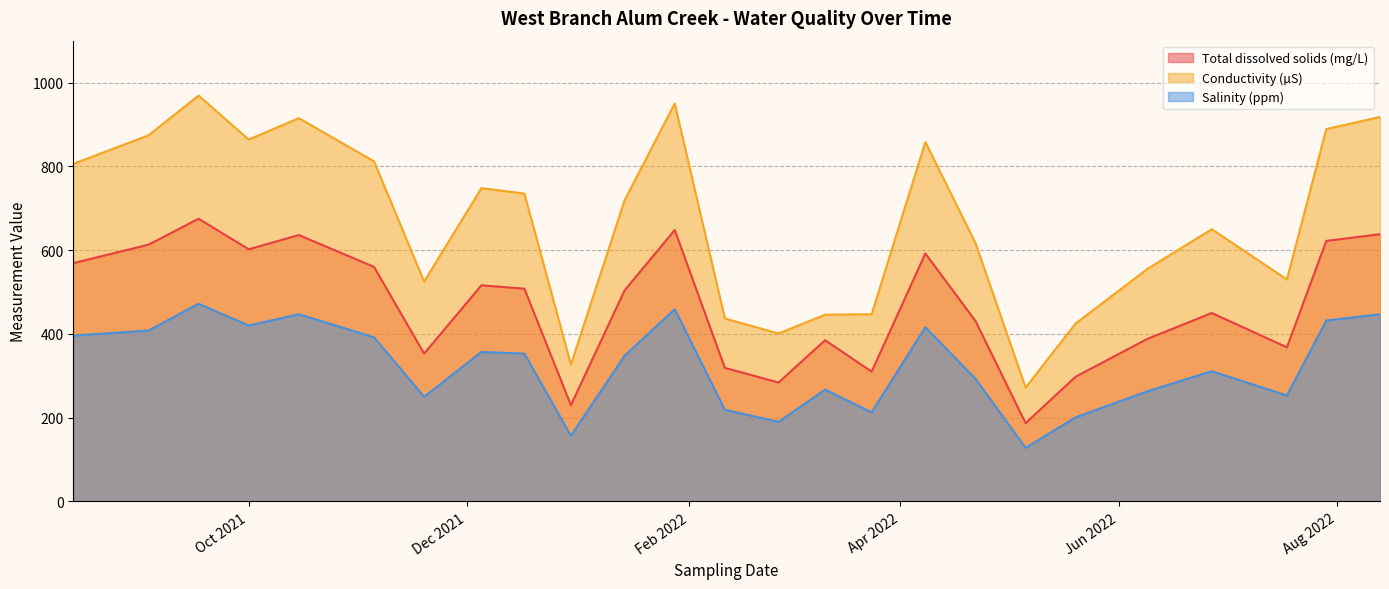

Reading right to left, list all the values displayed in this chart.

Total dissolved solids (mg/L): 638	622	368	450	388	298	187	431	592	310	385	284	319	648	504	230	508	516	353	560	636	602	675	613	569
Conductivity (µS): 918	889	530	650	555	425	272	617	858	447	446	401	437	950	719	327	735	748	525	812	915	864	969	874	806
Salinity (ppm): 447	432	253	311	263	201	128	293	416	213	267	190	219	459	348	157	353	357	250	392	447	420	472	408	396